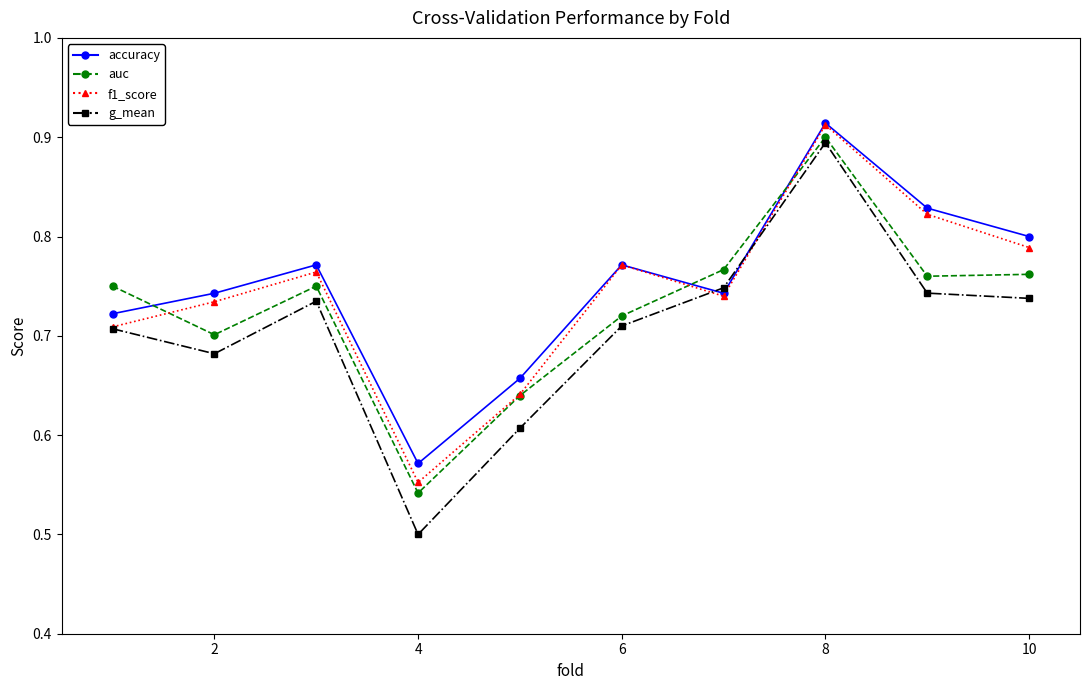

How many auc values are between 0 and 1?

10